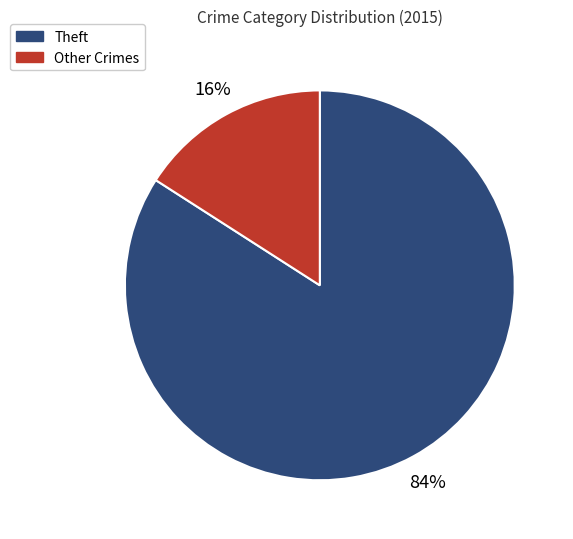

Which category accounts for the majority?

Theft